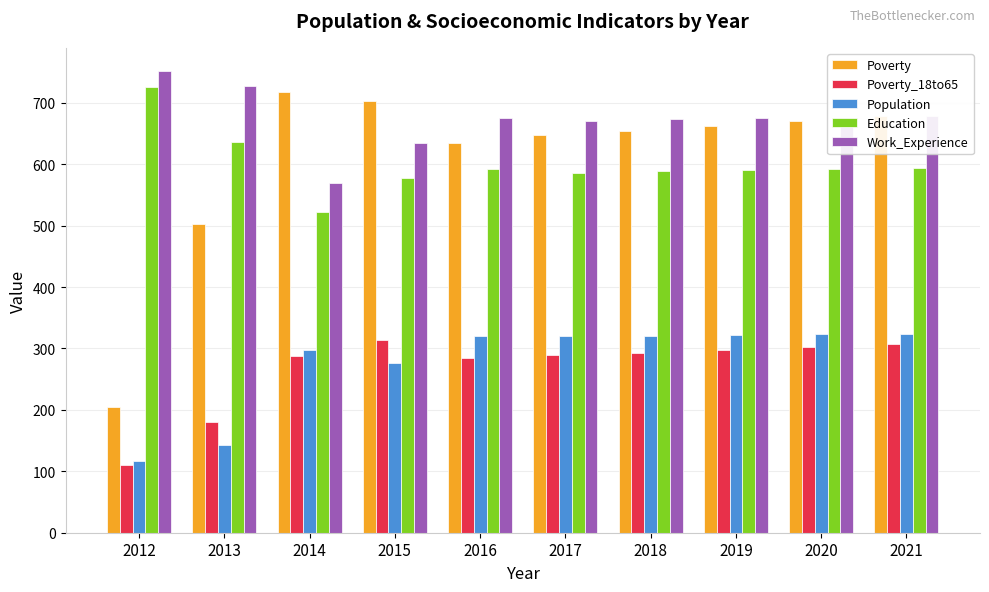

What is the difference between the second highest and second lowest values in the Population series?

180